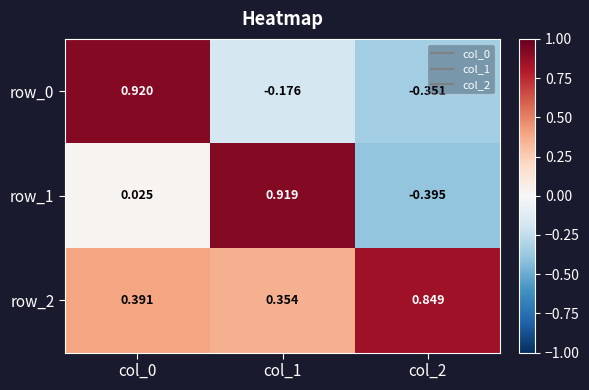

Which series has the largest total across all categories?

row_2